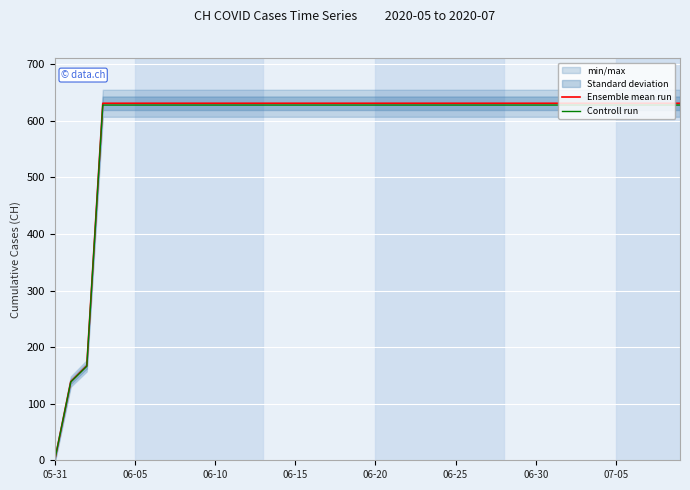

What value does the Ensemble mean run series have at 19?

631.0